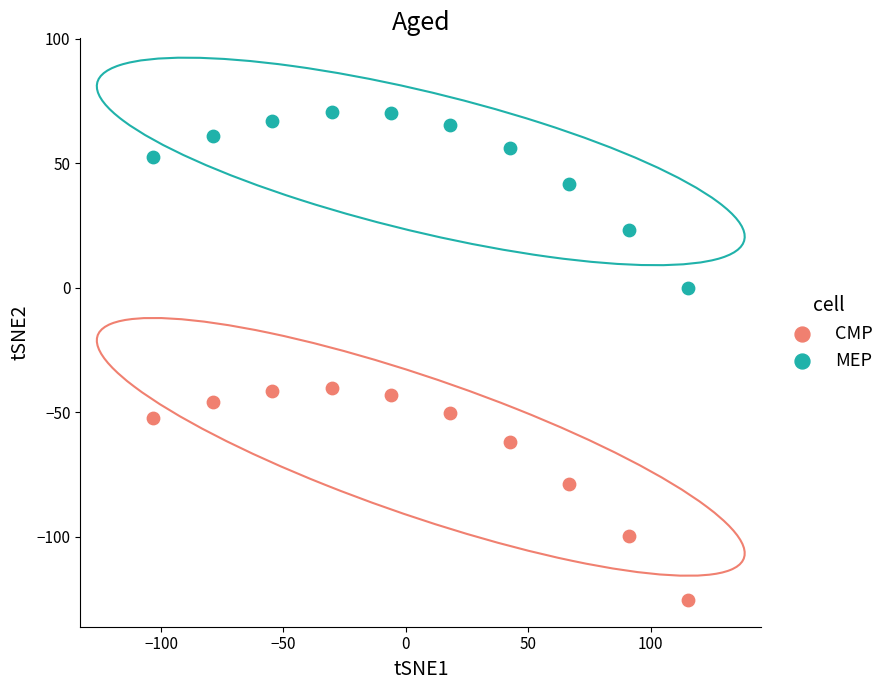

Across all data points, what is the range of X values (max minus min)?

218.5